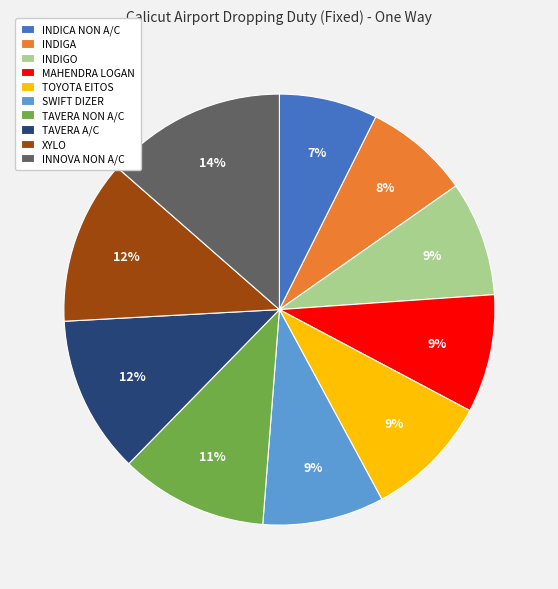

What is the largest slice in the pie chart?

INNOVA NON A/C